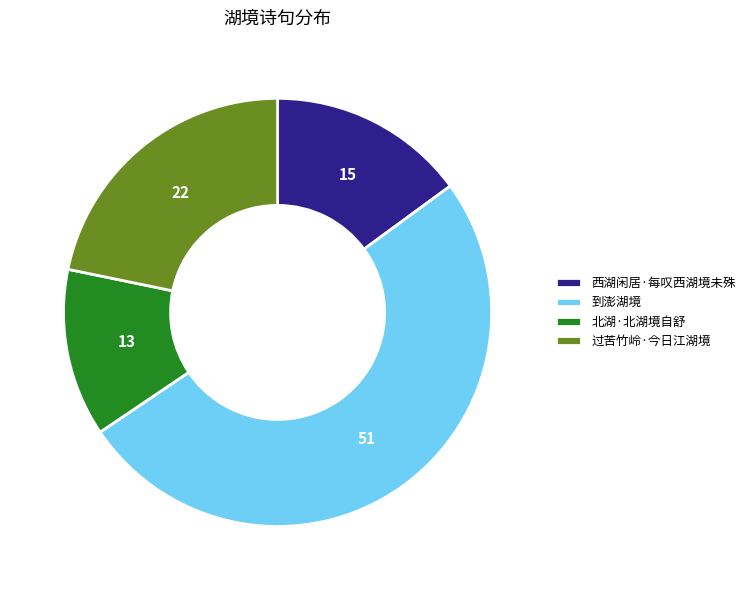

Which has a higher value, 北湖·北湖境自舒 or 到澎湖境?

到澎湖境